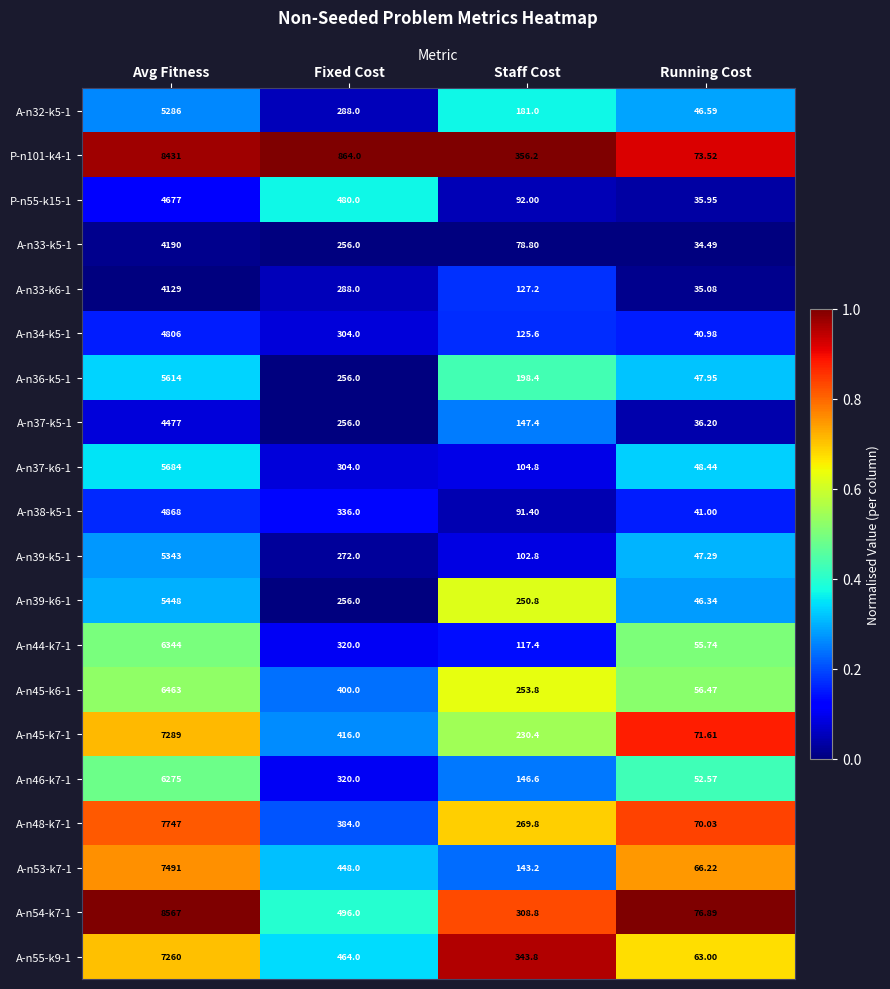

Is the value of A-n54-k7-1 at Staff Cost greater than the value of A-n44-k7-1 at Fixed Cost?

No